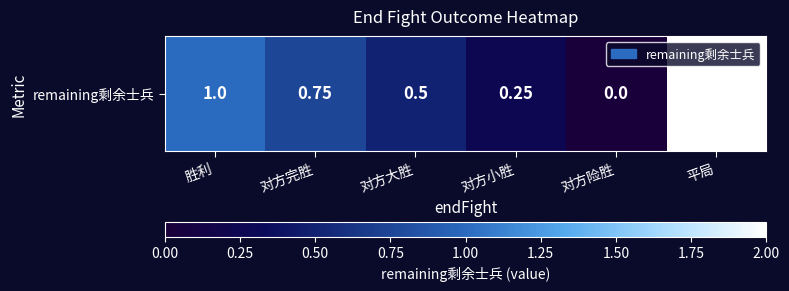

Approximately how many times larger is the value at 对方完胜 compared to 平局?

0.4